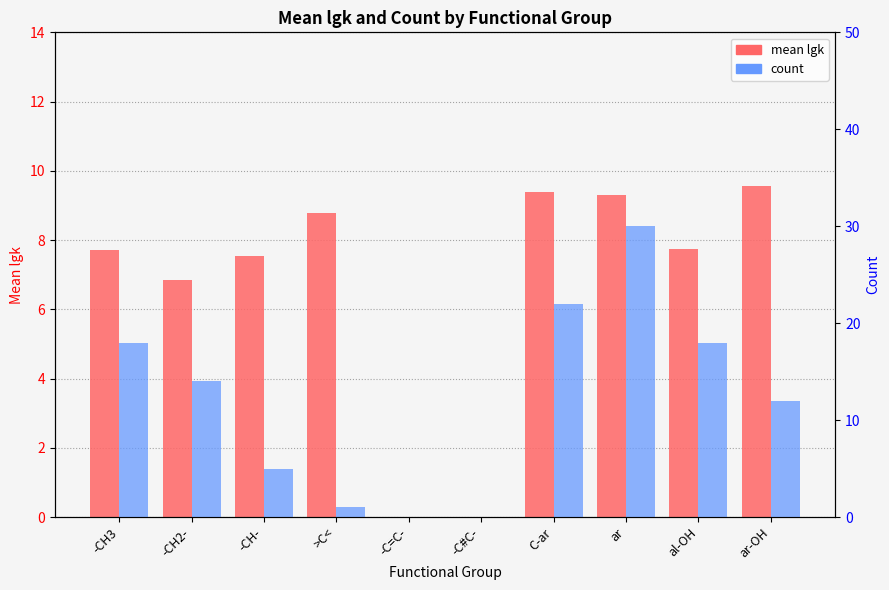

What is the label of the 4th bar from the left?

>C<